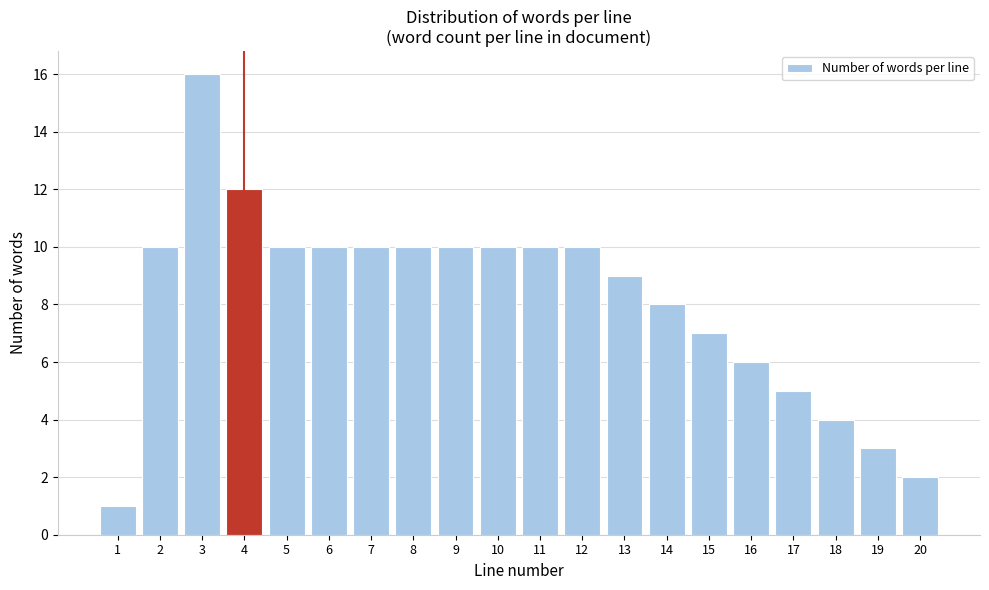

Reading left to right, what are all the values shown in this chart?

1	10	16	12	10	10	10	10	10	10	10	10	9	8	7	6	5	4	3	2